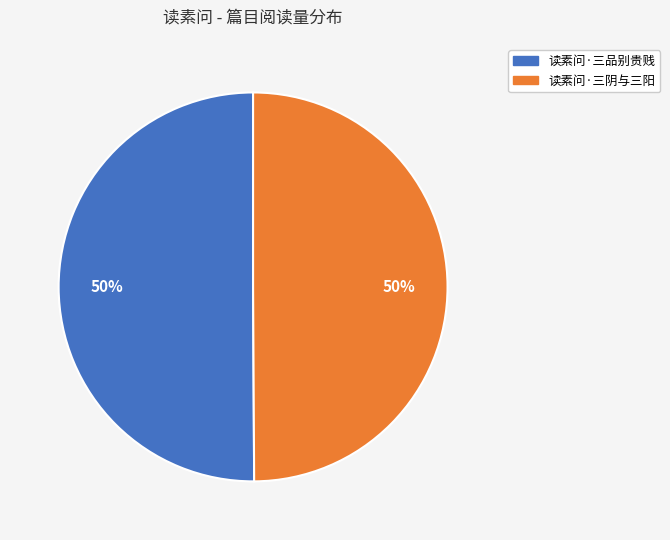

Combined, do 读素问·三品别贵贱 and 读素问·三阴与三阳 account for over 50%?

Yes